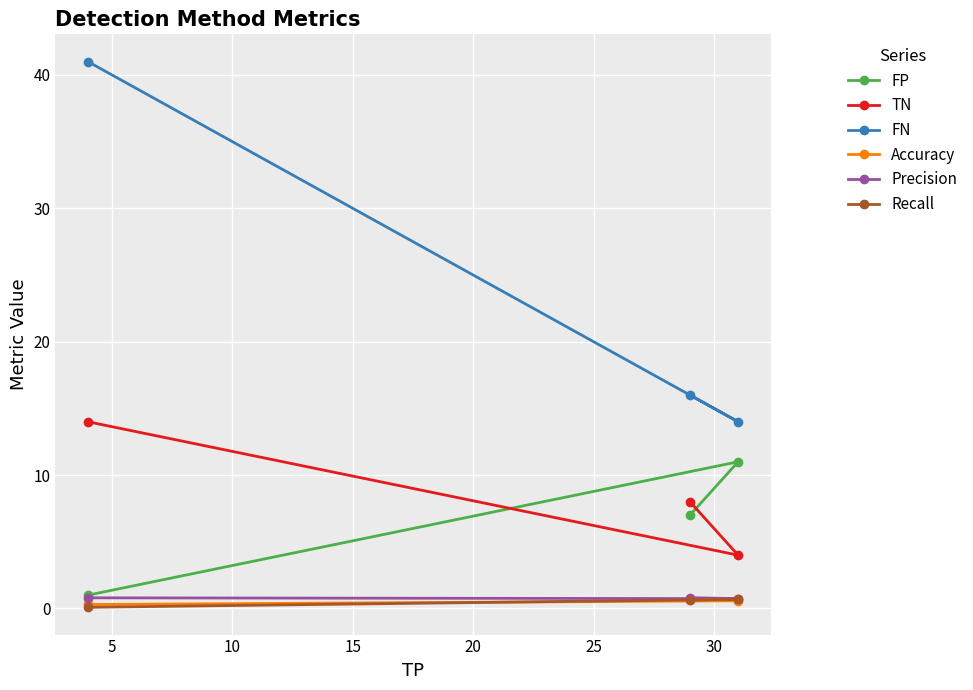

Which series has the widest spread of values?

FN